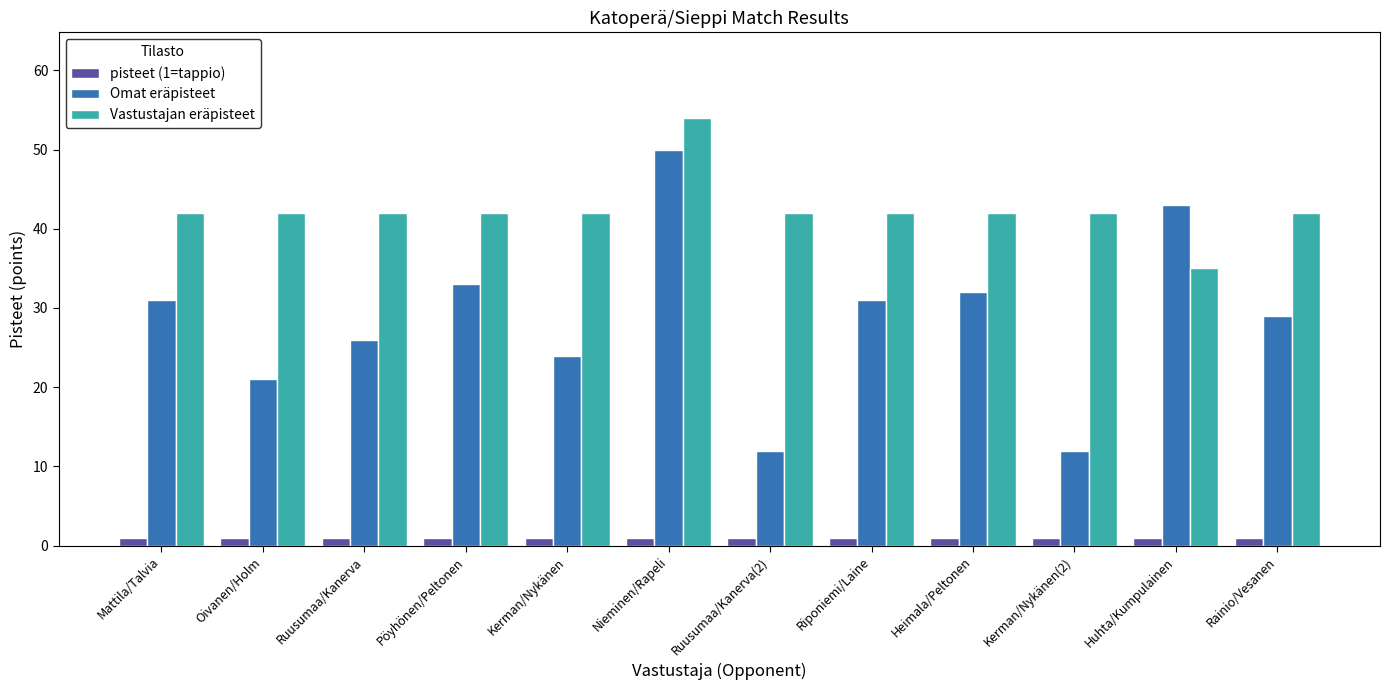

Which series has the largest total across all categories?

Vastustajan eräpisteet